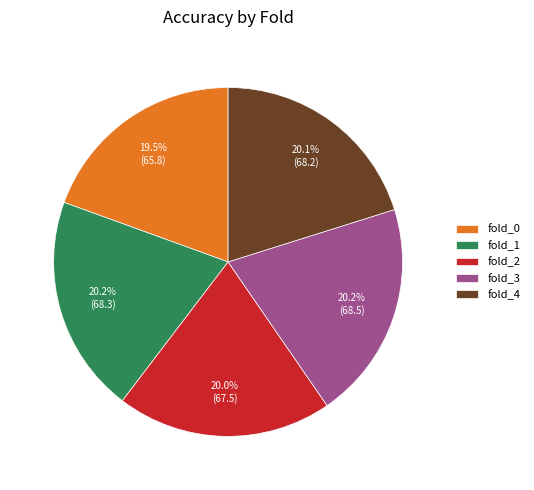

Is it true that fold_0 is 29% of the pie?

False